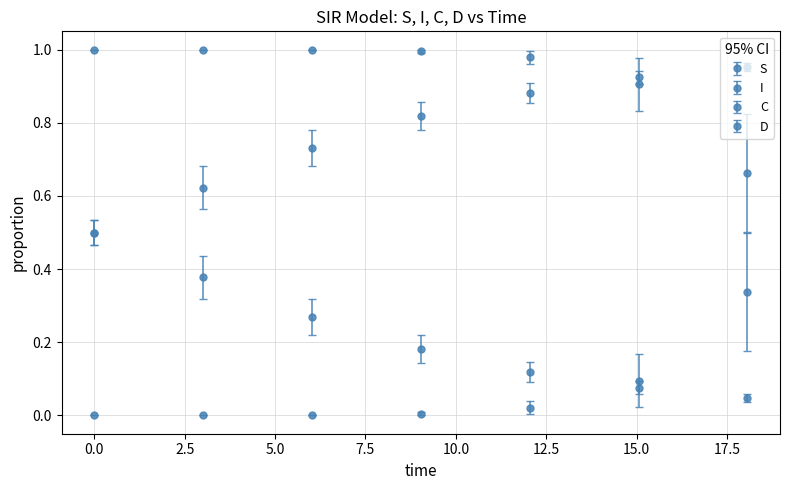

How many lines are shown in the chart?

4